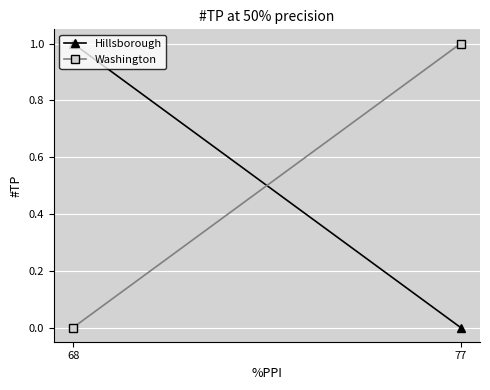

How many lines are shown in the chart?

2